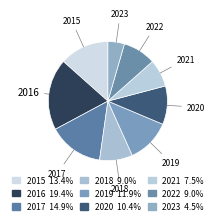

Count the number of slices in the pie.

9